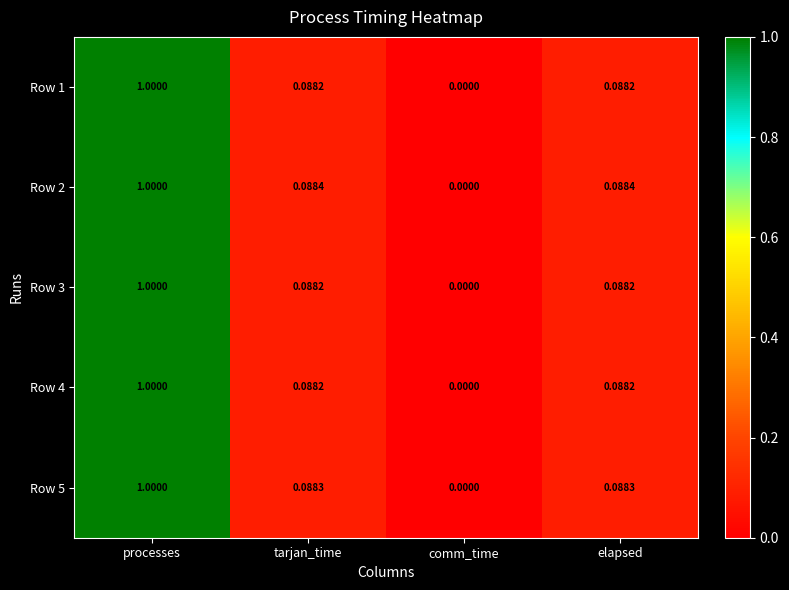

At which category is the sum across all series the highest?

processes